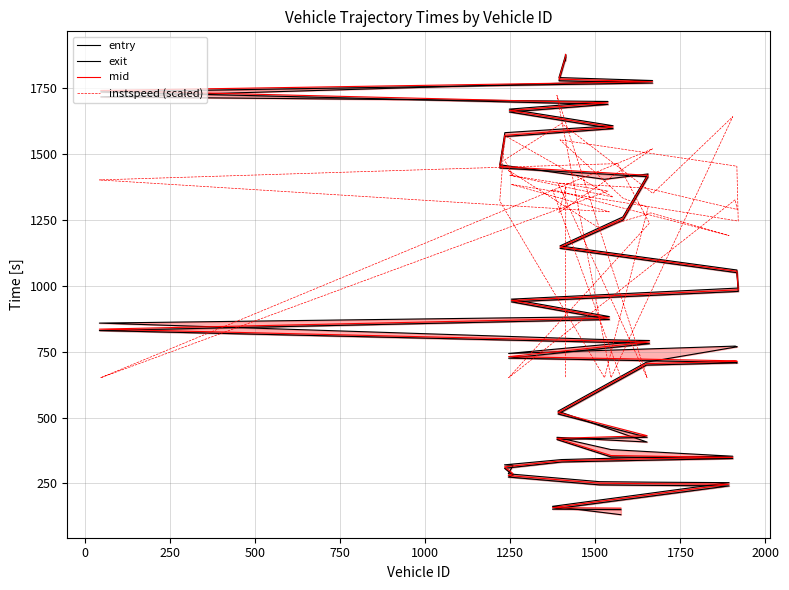

True or false: mid has more than 0 points higher than both neighbors.

False